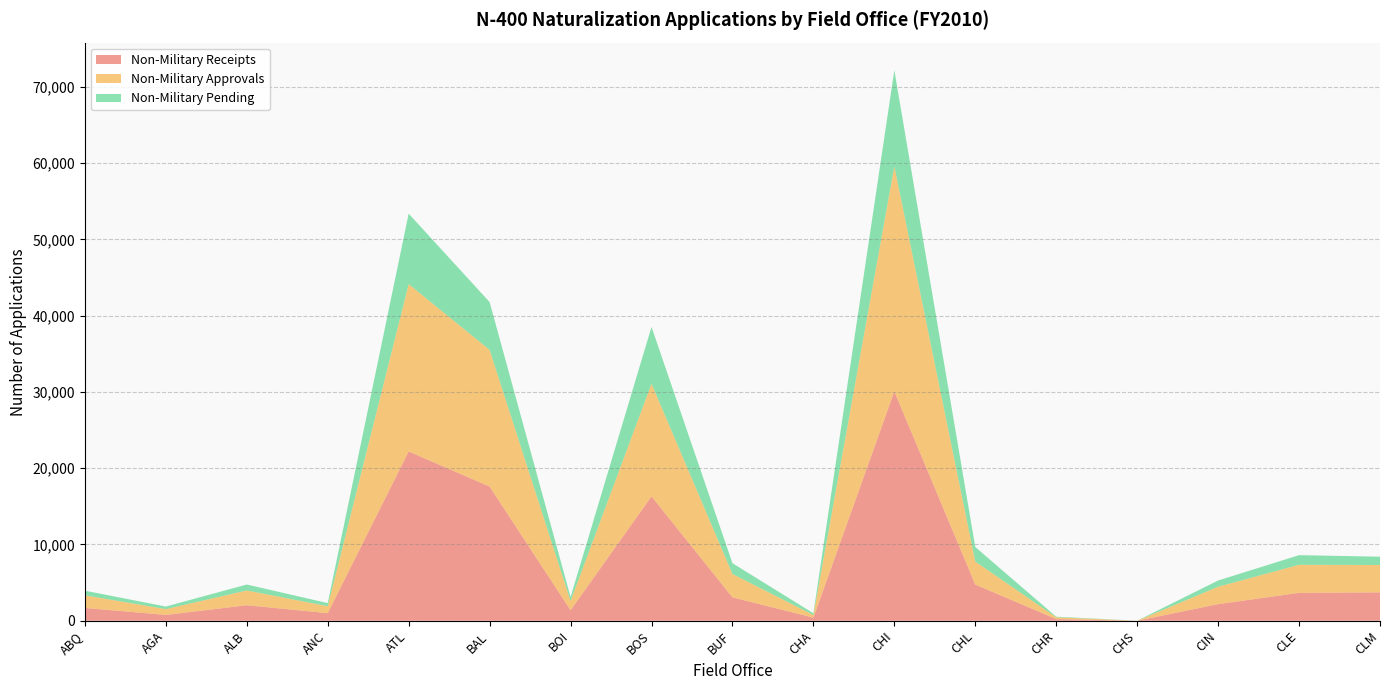

Reading right to left, what are all the values shown in this chart?

Non-Military Receipts: 3721	3656	2178	0	222	4744	30059	410	3067	16299	1380	17587	22195	997	2034	763	1680
Non-Military Approvals: 3591	3678	2281	5	235	3019	29514	346	3066	14778	1206	17918	21937	912	1936	765	1657
Non-Military Pending: 1087	1266	818	4	75	1905	12603	225	1416	7445	526	6273	9235	406	782	338	606